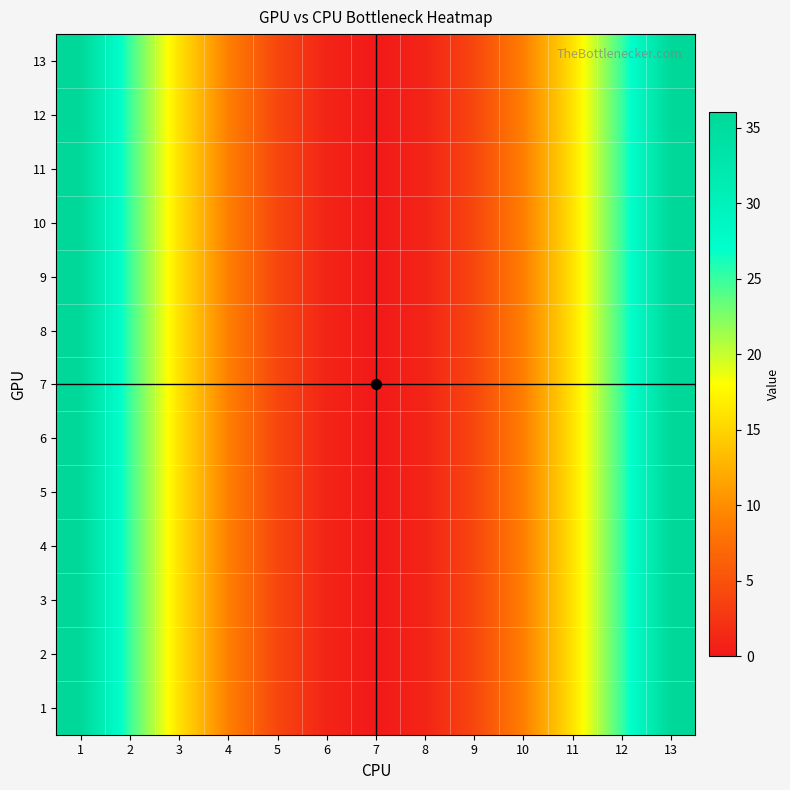

Reading right to left, transcribe all the data shown in this chart.

1: 13=36	12=25	11=16	10=9	9=4	8=1	7=0	6=1	5=4	4=9	3=16	2=25	1=36
2: 13=36	12=25	11=16	10=9	9=4	8=1	7=0	6=1	5=4	4=9	3=16	2=25	1=36
3: 13=36	12=25	11=16	10=9	9=4	8=1	7=0	6=1	5=4	4=9	3=16	2=25	1=36
4: 13=36	12=25	11=16	10=9	9=4	8=1	7=0	6=1	5=4	4=9	3=16	2=25	1=36
5: 13=36	12=25	11=16	10=9	9=4	8=1	7=0	6=1	5=4	4=9	3=16	2=25	1=36
6: 13=36	12=25	11=16	10=9	9=4	8=1	7=0	6=1	5=4	4=9	3=16	2=25	1=36
7: 13=36	12=25	11=16	10=9	9=4	8=1	7=0	6=1	5=4	4=9	3=16	2=25	1=36
8: 13=36	12=25	11=16	10=9	9=4	8=1	7=0	6=1	5=4	4=9	3=16	2=25	1=36
9: 13=36	12=25	11=16	10=9	9=4	8=1	7=0	6=1	5=4	4=9	3=16	2=25	1=36
10: 13=36	12=25	11=16	10=9	9=4	8=1	7=0	6=1	5=4	4=9	3=16	2=25	1=36
11: 13=36	12=25	11=16	10=9	9=4	8=1	7=0	6=1	5=4	4=9	3=16	2=25	1=36
12: 13=36	12=25	11=16	10=9	9=4	8=1	7=0	6=1	5=4	4=9	3=16	2=25	1=36
13: 13=36	12=25	11=16	10=9	9=4	8=1	7=0	6=1	5=4	4=9	3=16	2=25	1=36